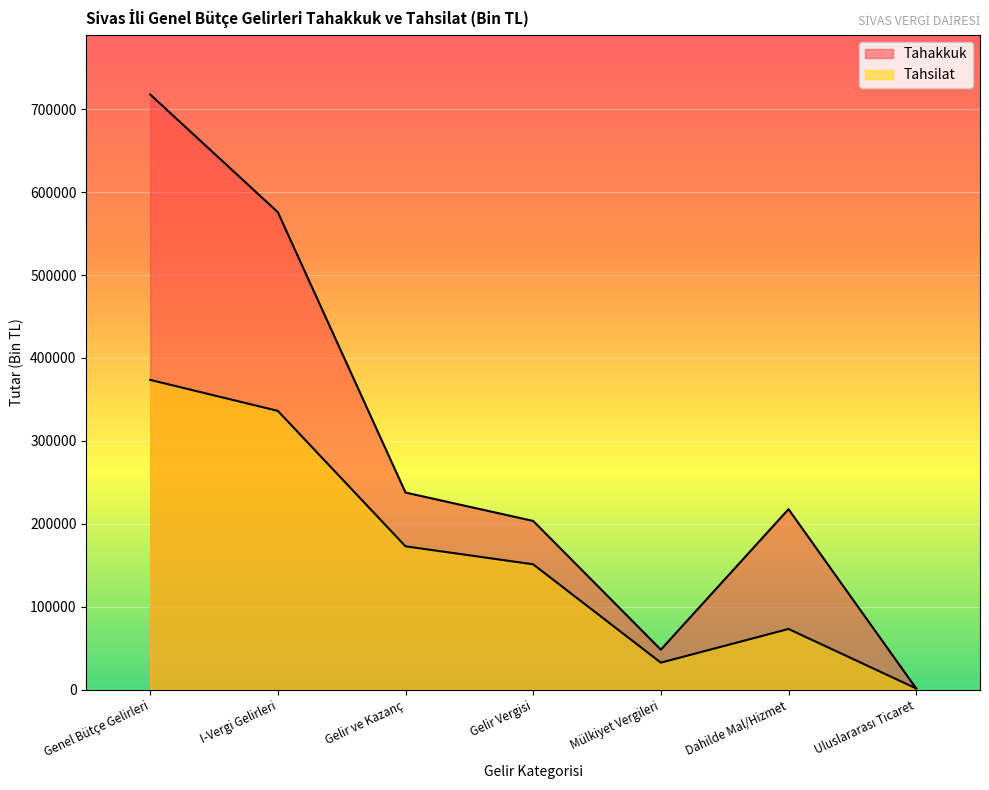

What is the minimum value shown in the chart?

1582